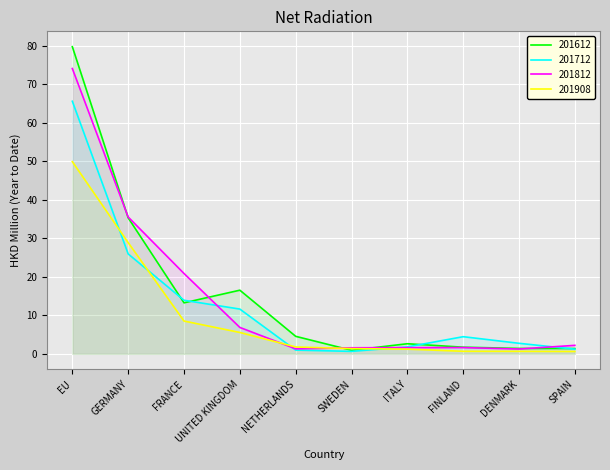

In 201812, how many points are lower than both neighbors (excluding endpoints)?

2